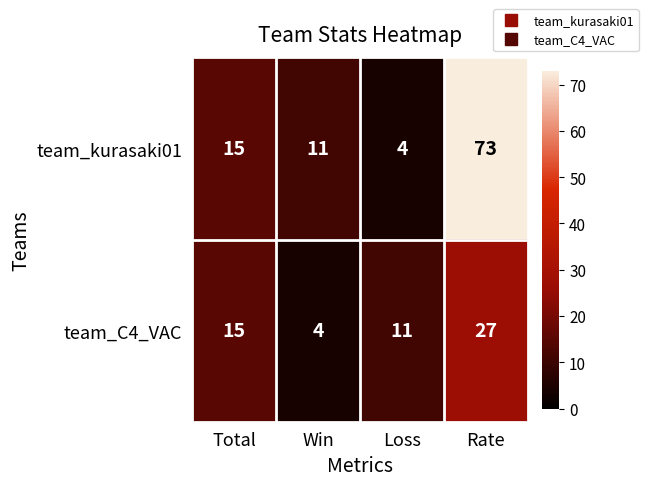

Rank the series by their average value, from lowest to highest.

team_C4_VAC, team_kurasaki01